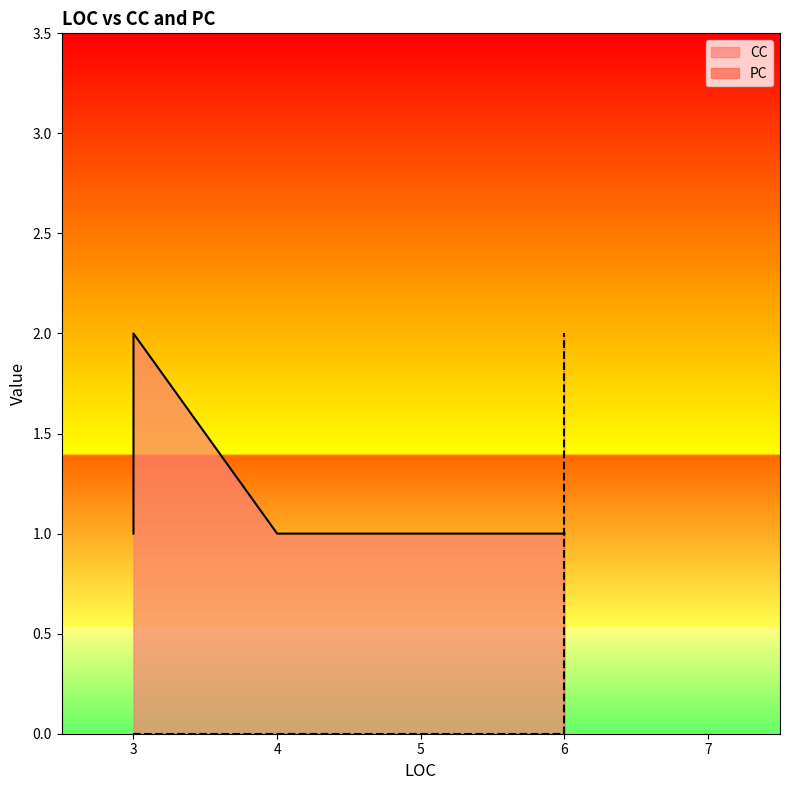

What is the difference between the values at 6 and 4?

2